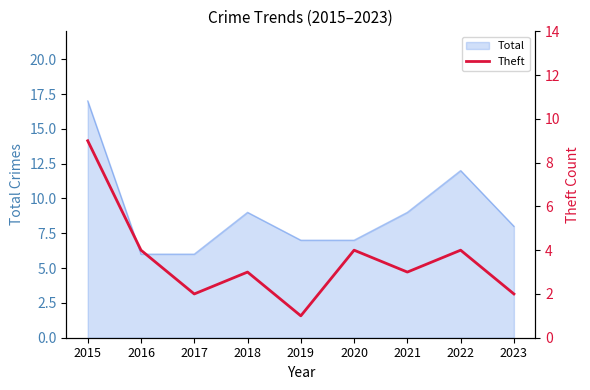

The value of Total at 2019 is 7. True or false?

True